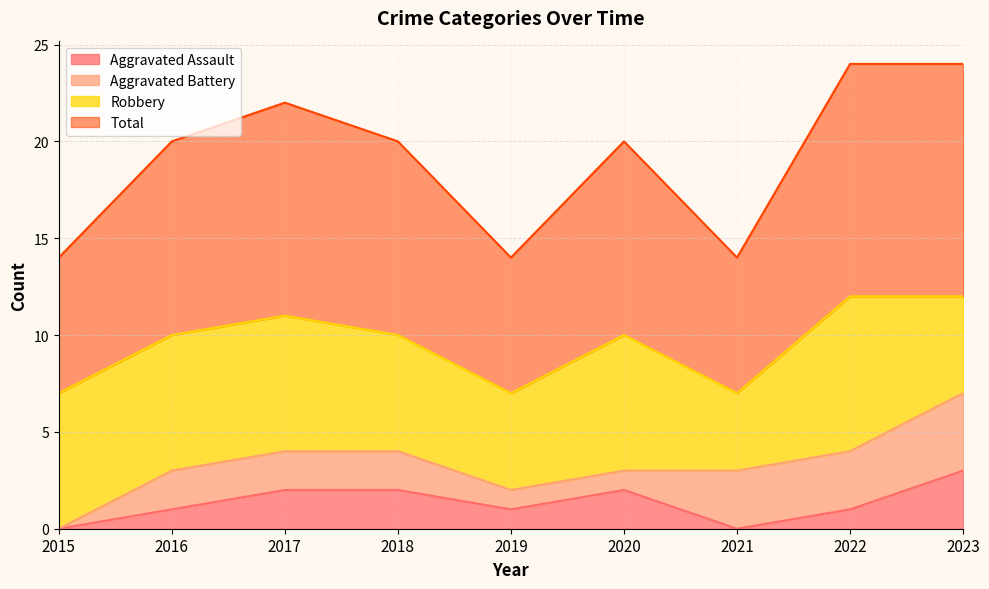

What is the difference between the maximum and second lowest values in the Total series?

5